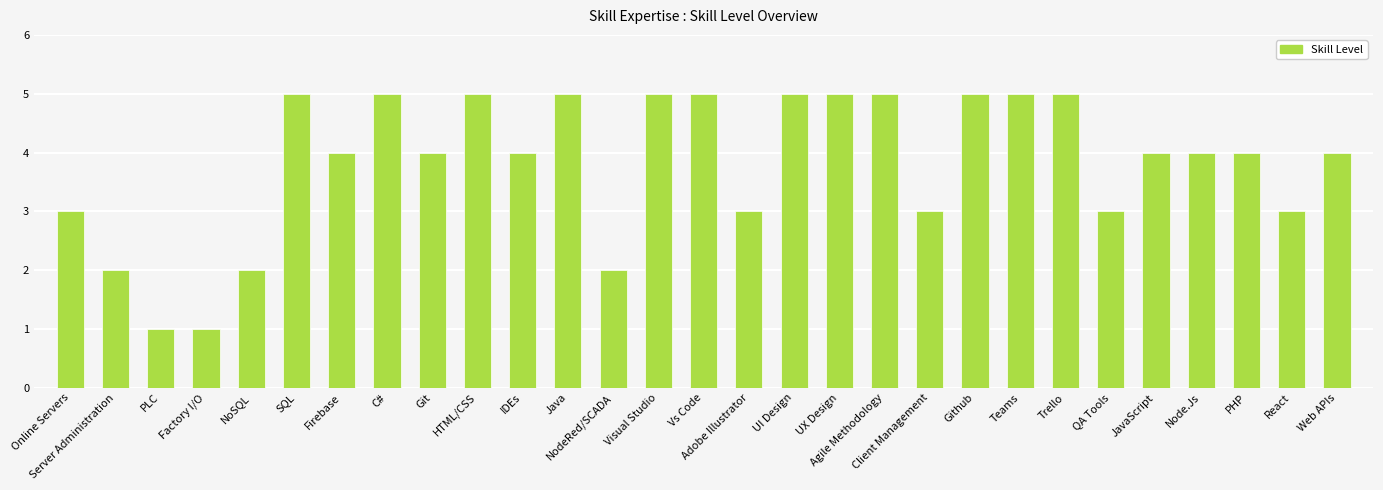

Are the bars grouped side by side (vs. stacked)?

No